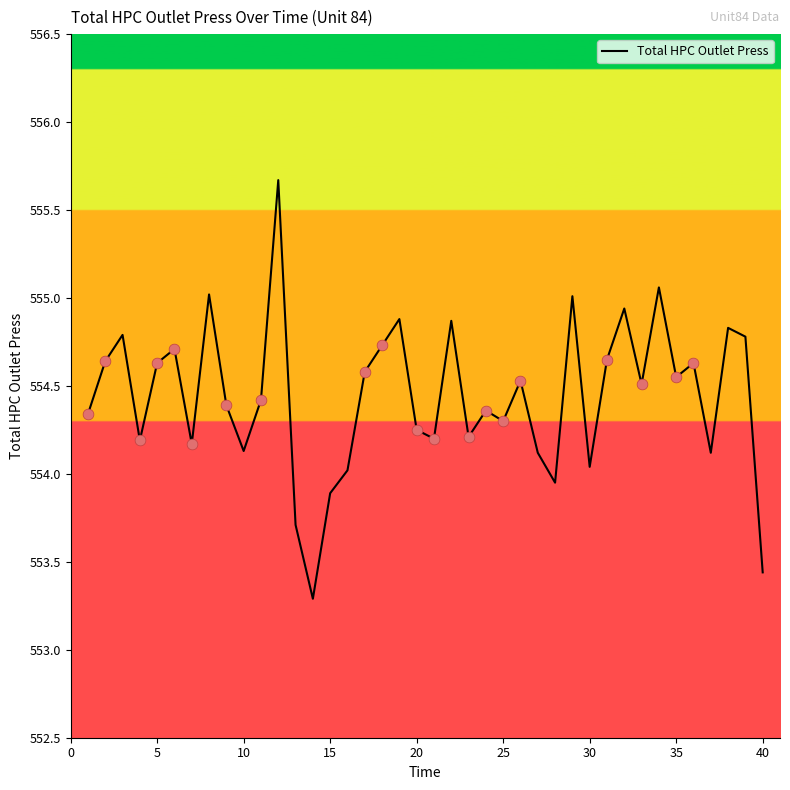

What is the minimum value shown in the chart?

553.3